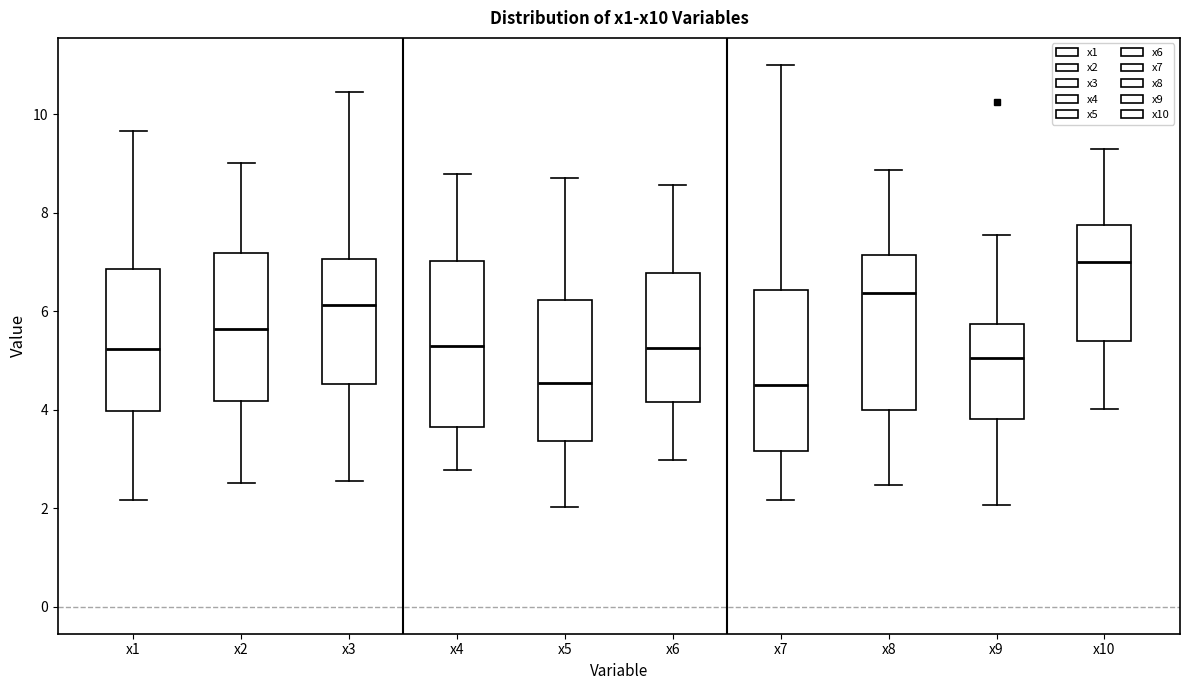

Reading left to right, transcribe this box plot: for each box, give where its median line is, the range the box spans, and where its two whiskers end, as read against the y-axis. The values are not printed on the chart, so give them approximately, as read against the axis.

x1: median 5.2, box 4.0 to 6.8, whiskers 2.2 to 9.6
x2: median 5.6, box 4.2 to 7.2, whiskers 2.6 to 9.0
x3: median 6.2, box 4.6 to 7.0, whiskers 2.6 to 10.4
x4: median 5.2, box 3.6 to 7.0, whiskers 2.8 to 8.8
x5: median 4.6, box 3.4 to 6.2, whiskers 2.0 to 8.8
x6: median 5.2, box 4.2 to 6.8, whiskers 3.0 to 8.6
x7: median 4.4, box 3.2 to 6.4, whiskers 2.2 to 11.0
x8: median 6.4, box 4.0 to 7.2, whiskers 2.4 to 8.8
x9: median 5.0, box 3.8 to 5.8, whiskers 2.0 to 7.6
x10: median 7.0, box 5.4 to 7.8, whiskers 4.0 to 9.2